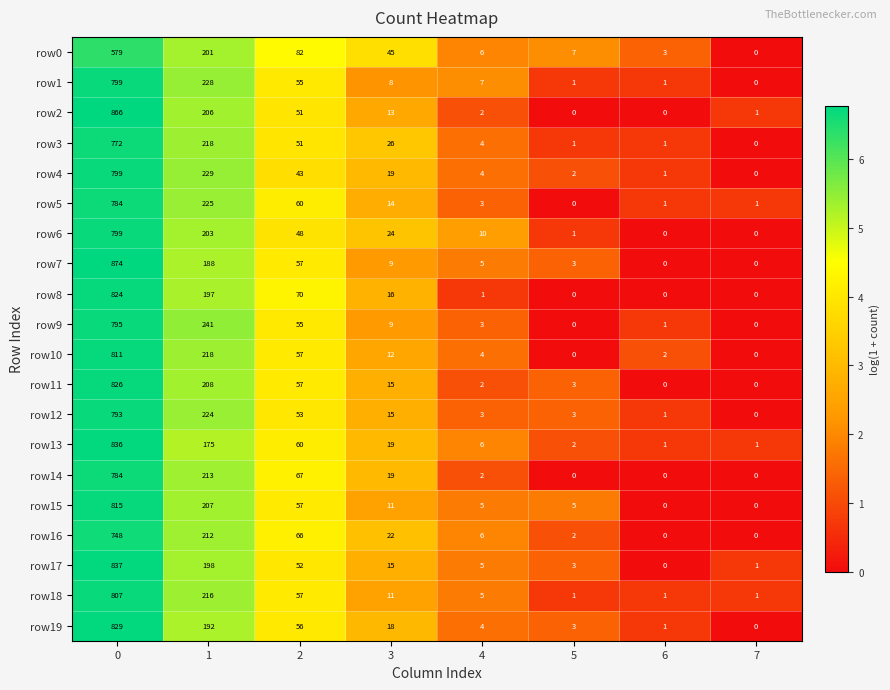

What is the highest value of the row0 series?

579